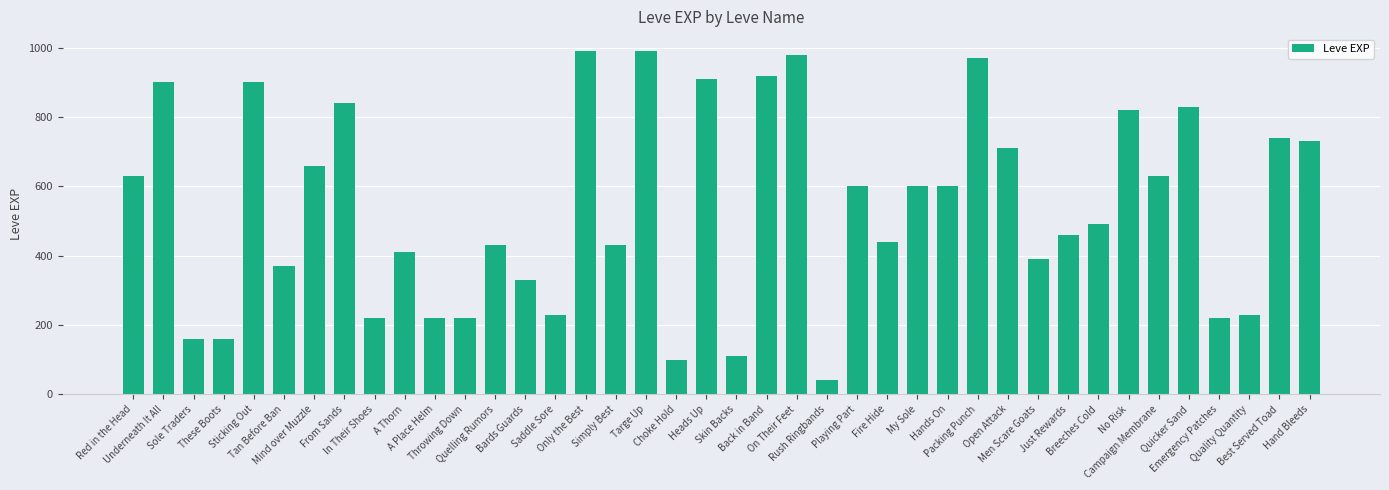

What is the smallest value displayed?

40